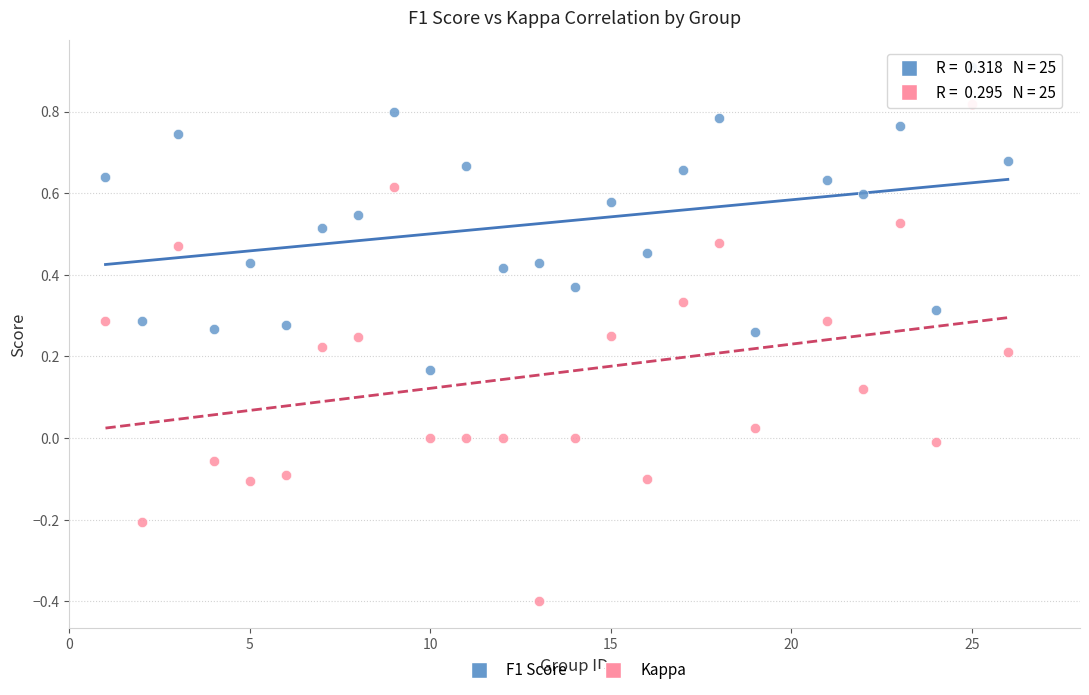

Which series reaches the minimum Y coordinate?

Kappa